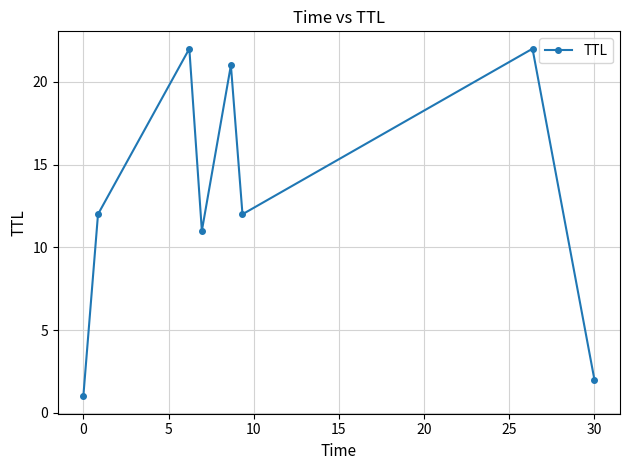

What is the average value?

13